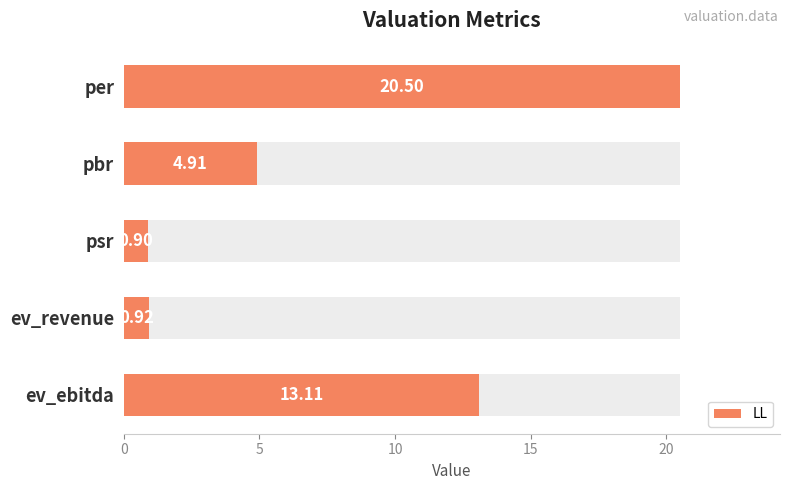

What is the value of the 3rd bar from the left?

0.9